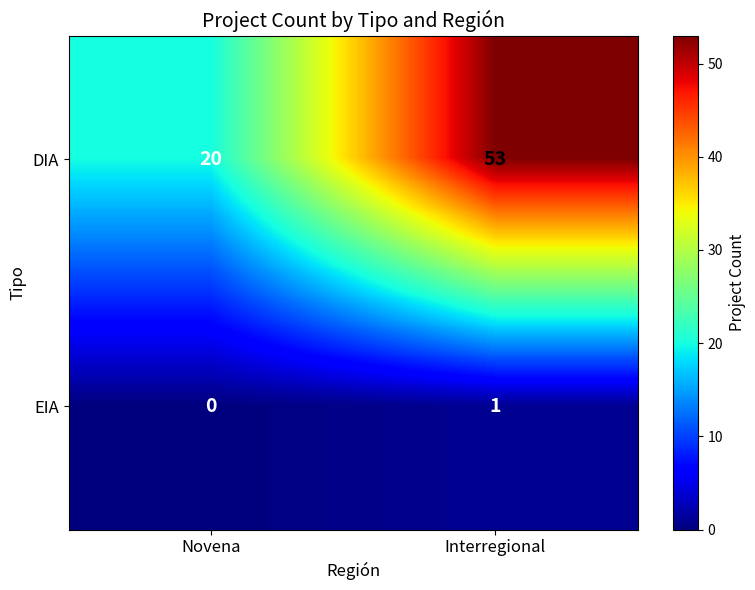

Reading right to left, what are all the values shown in this chart?

DIA: Interregional=53	Novena=20
EIA: Interregional=1	Novena=0